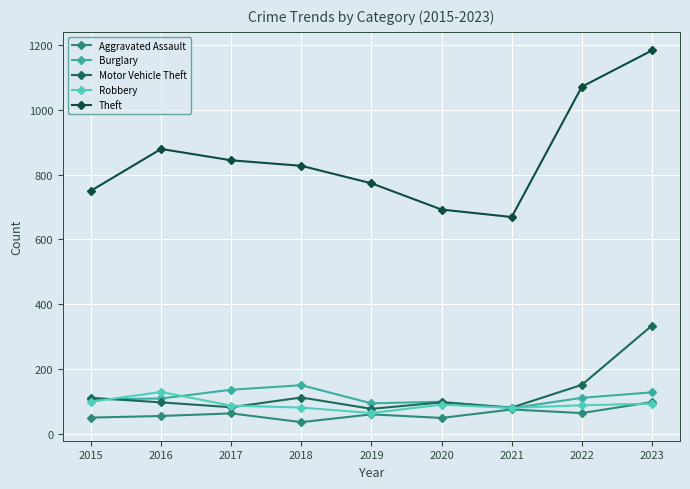

At which category does Theft reach its first local peak?

2016